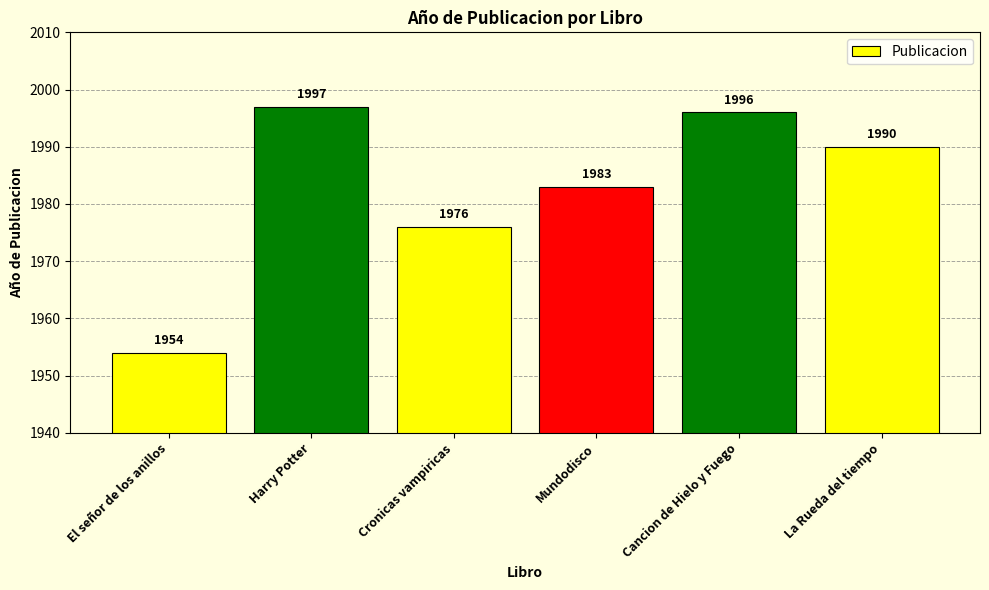

List the labels in order of value, largest first.

Harry Potter, Cancion de Hielo y Fuego, La Rueda del tiempo, Mundodisco, Cronicas vampiricas, El señor de los anillos